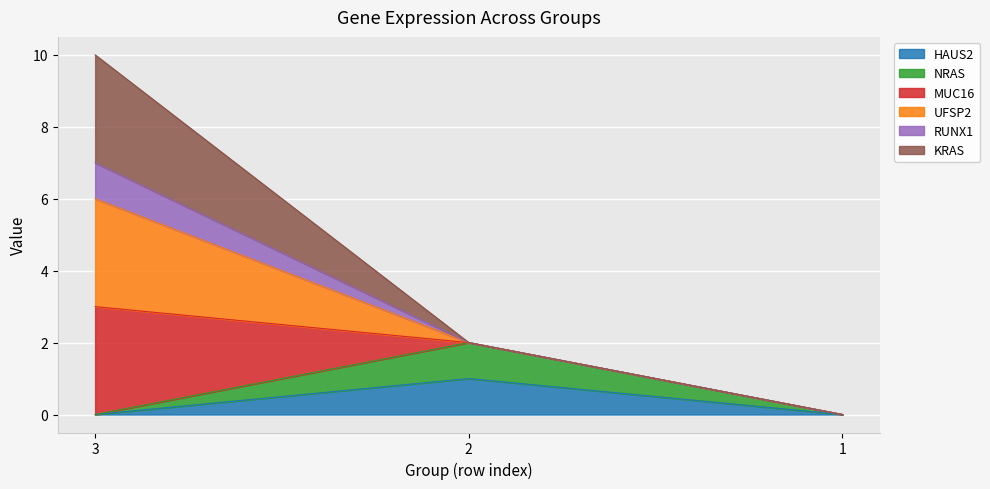

How many data points in HAUS2 are above 0?

1